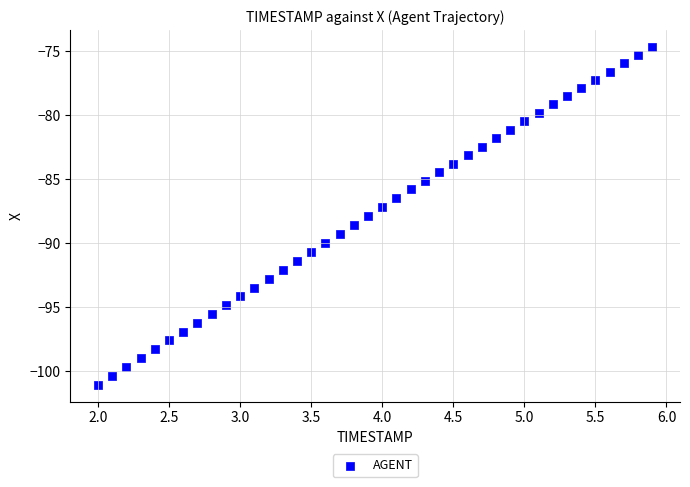

What is the range of Y values (max minus min)?

26.4